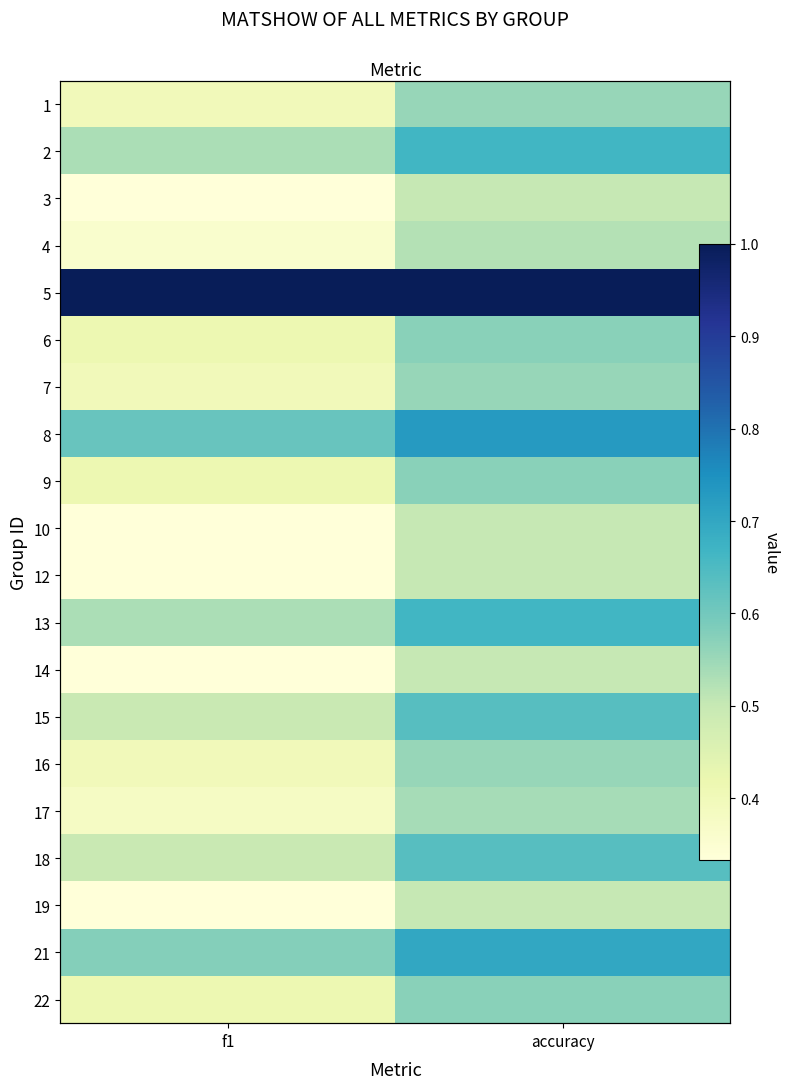

List the labels in order of 14 value, largest first.

accuracy, f1